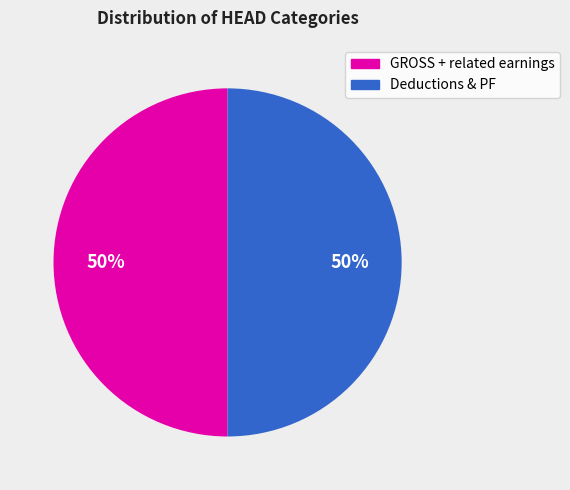

To the nearest percent, what is the average slice percentage?

50%